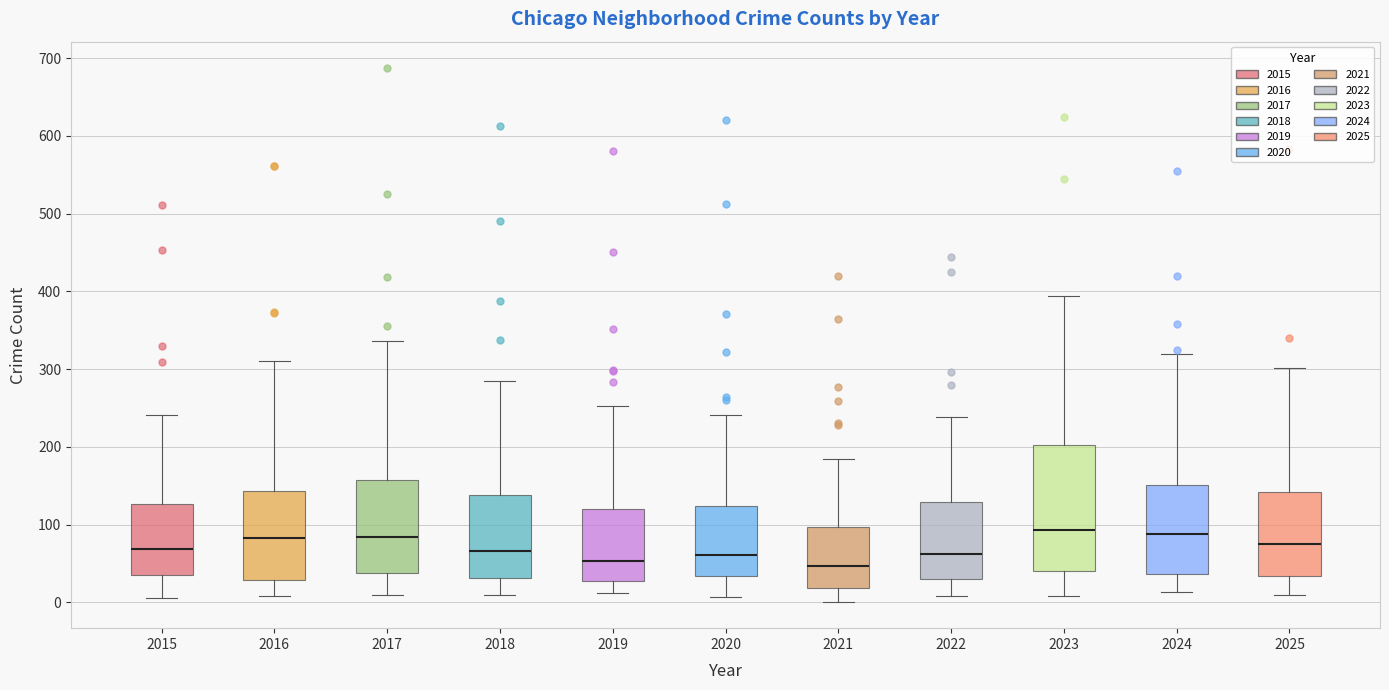

Where is the upper edge of the box at x = 2022 on the y-axis? The values are not printed on the chart, so give them approximately, as read against the axis.

130